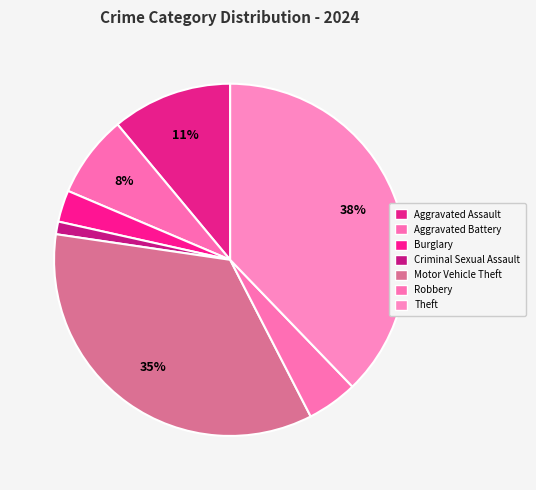

How many slices are in this pie chart?

7